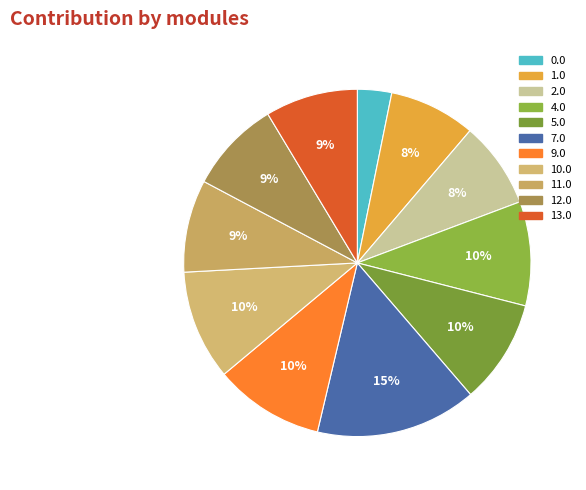

Is there any slice that represents more than half of the pie?

No